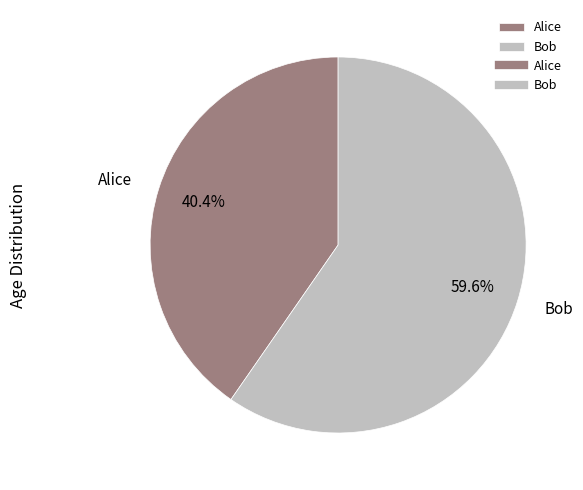

To the nearest percent, what percentage of the pie is Alice?

40%